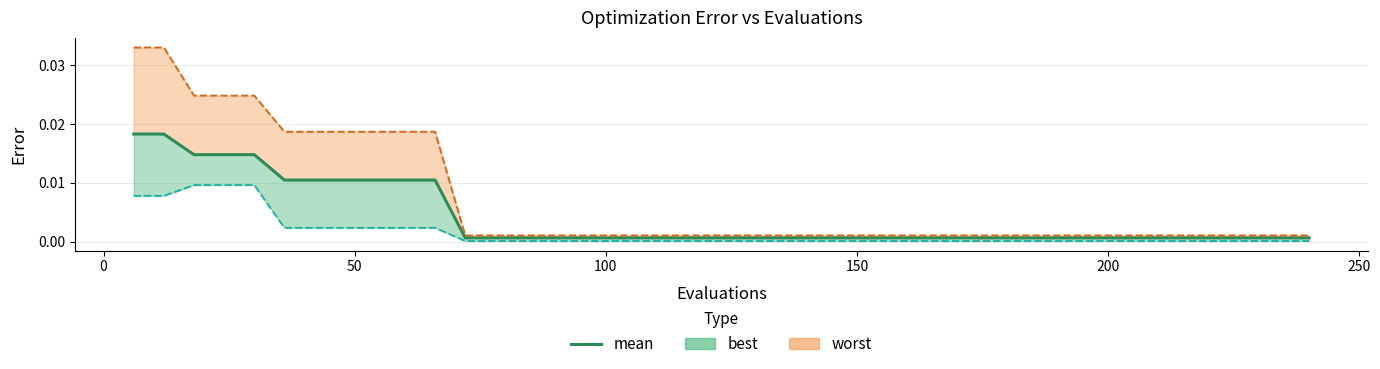

True or false: worst and mean cross at least once.

False